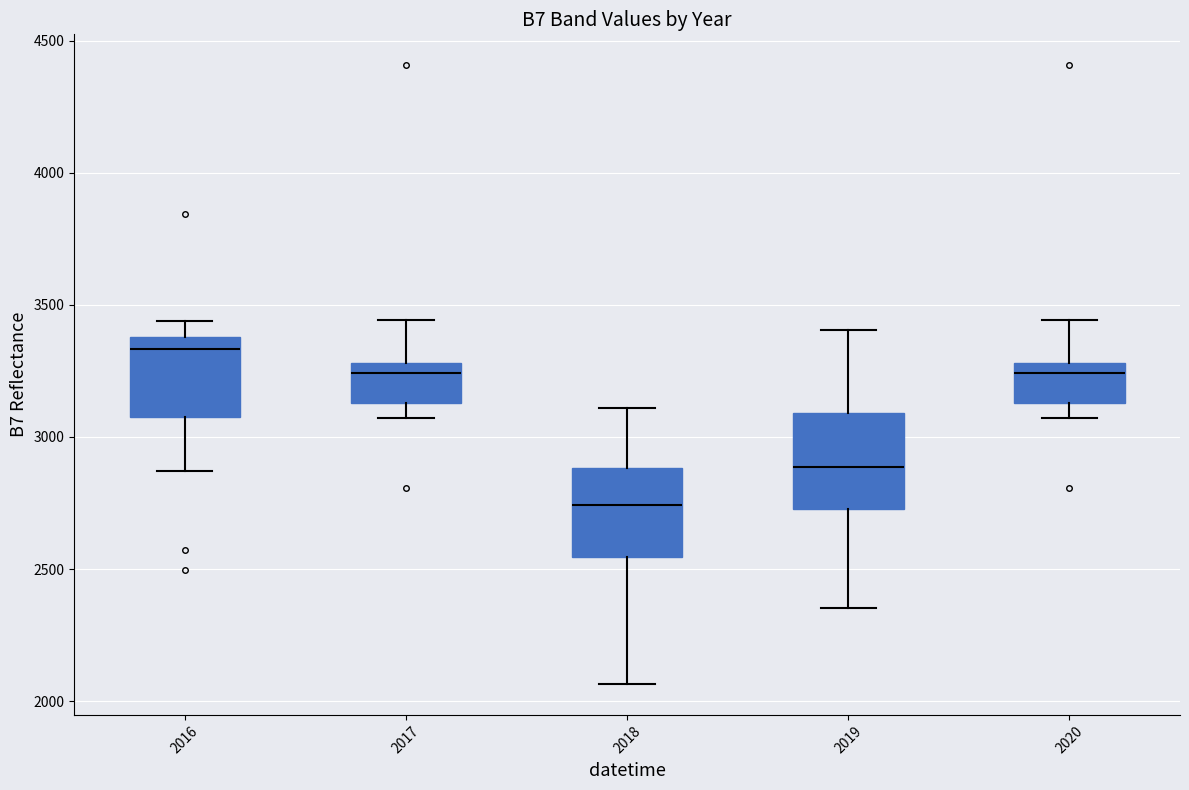

Where does the upper whisker of the box at x = 2018 end on the y-axis? The values are not printed on the chart, so give them approximately, as read against the axis.

3100